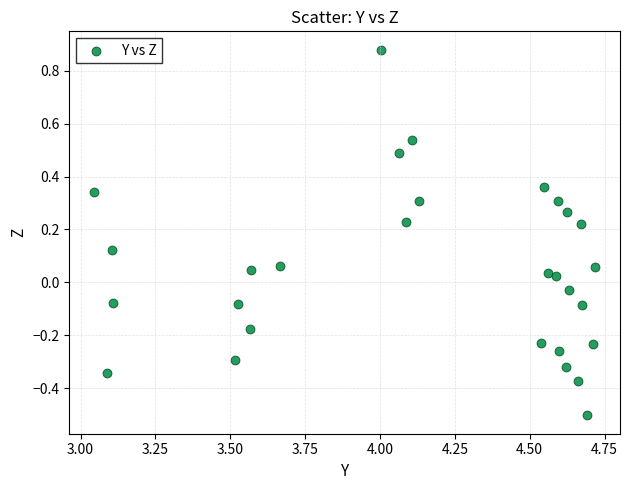

What is the range of Y values (max minus min)?

1.4